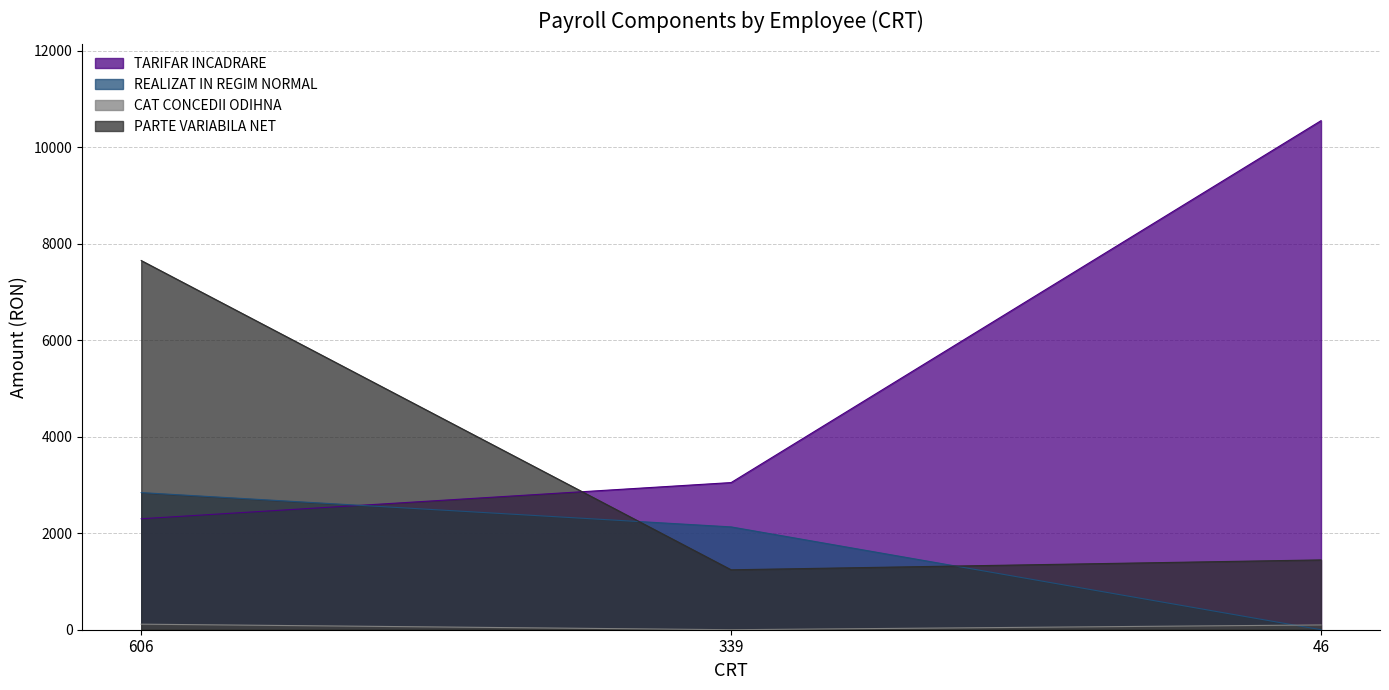

Read the PARTE VARIABILA NET value at 606, to the nearest 50.

7650